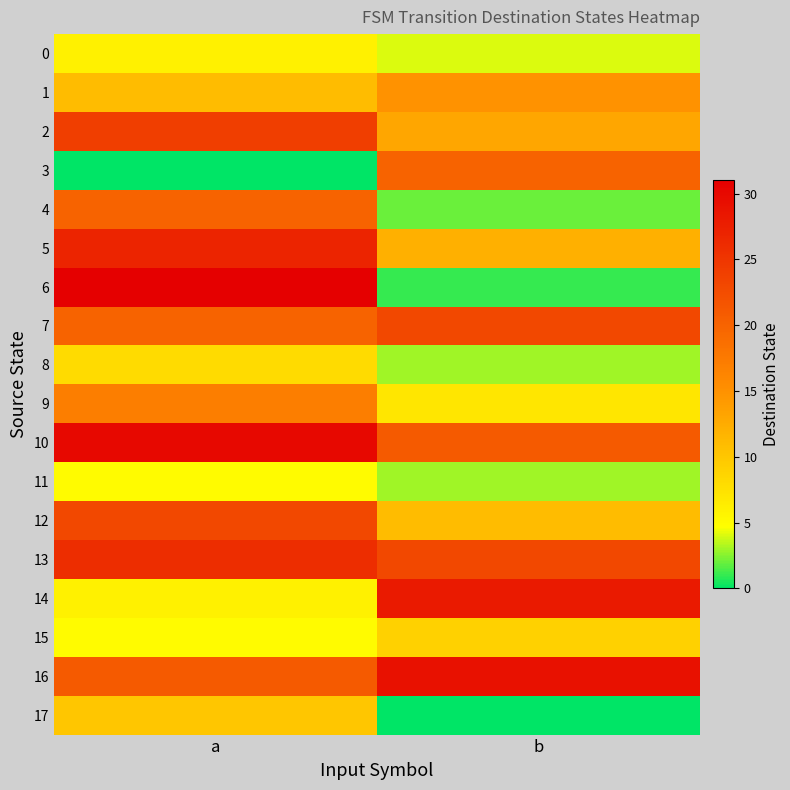

Reading left to right, list all the values displayed in this chart.

0: a=6	b=4
1: a=11	b=15
2: a=24	b=13
3: a=0	b=20
4: a=20	b=2
5: a=27	b=12
6: a=31	b=1
7: a=20	b=23
8: a=8	b=3
9: a=17	b=7
10: a=30	b=21
11: a=5	b=3
12: a=23	b=11
13: a=26	b=23
14: a=6	b=28
15: a=5	b=9
16: a=21	b=29
17: a=10	b=0